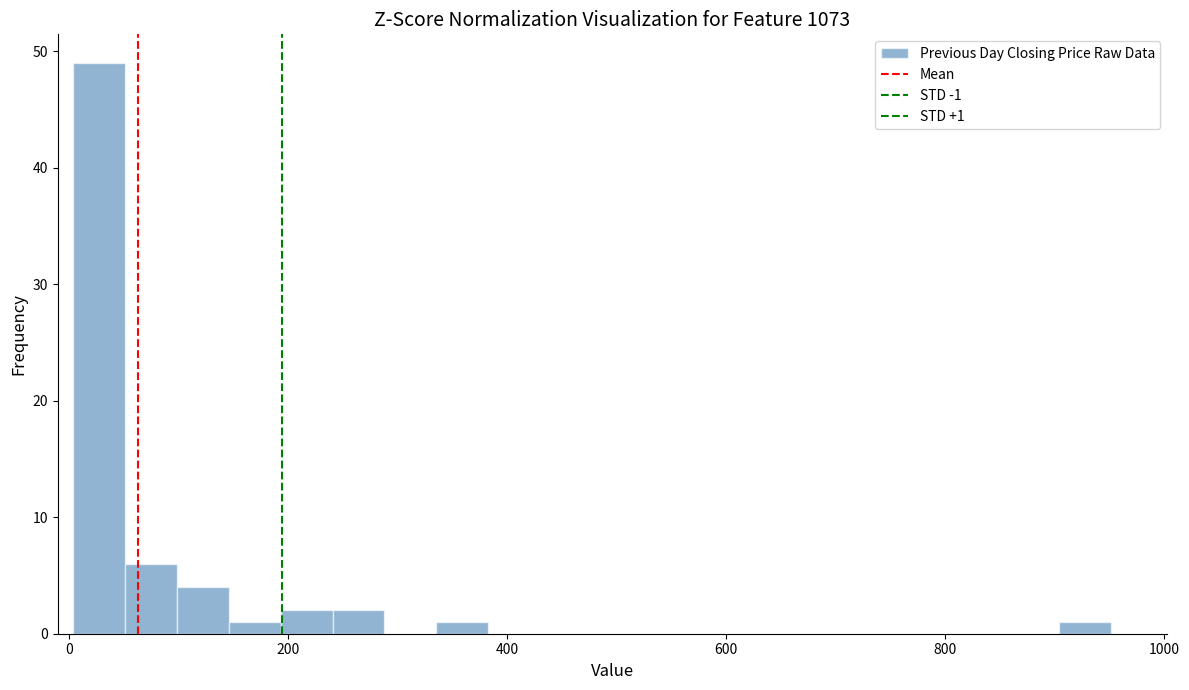

Read against the x-axis, roughly where is the centre of the tallest bar?

20